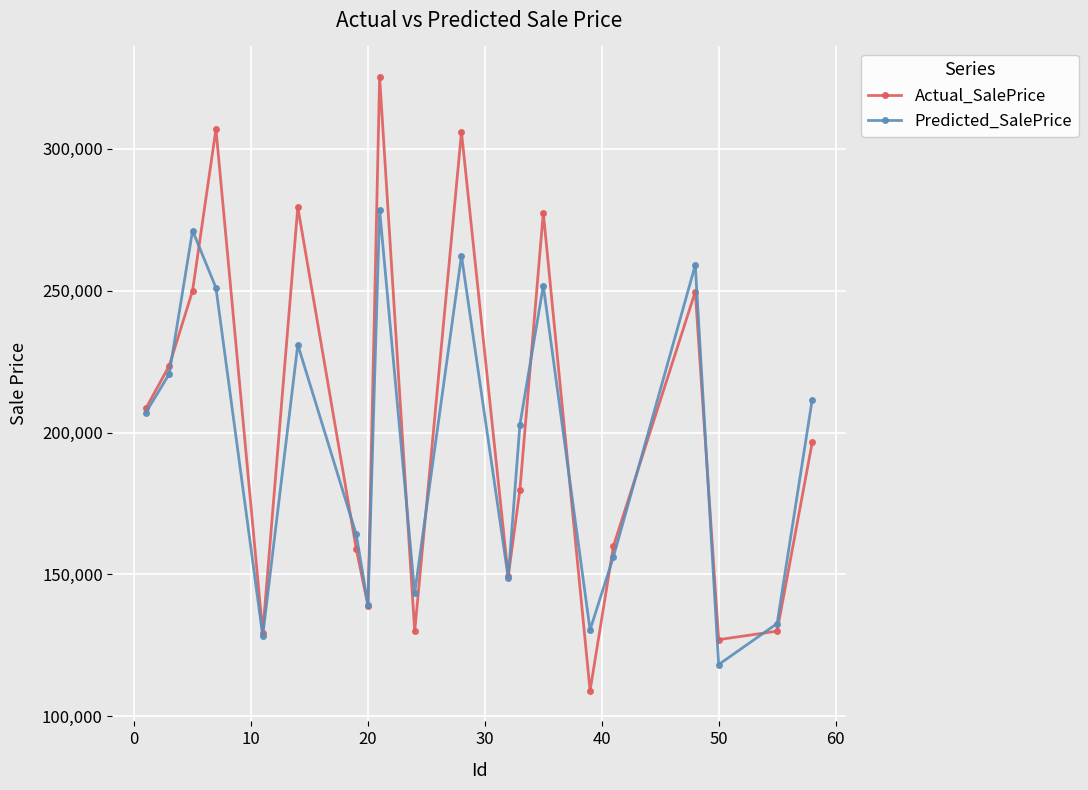

What is the difference between the maximum and minimum values in the Actual_SalePrice series?

216300.0